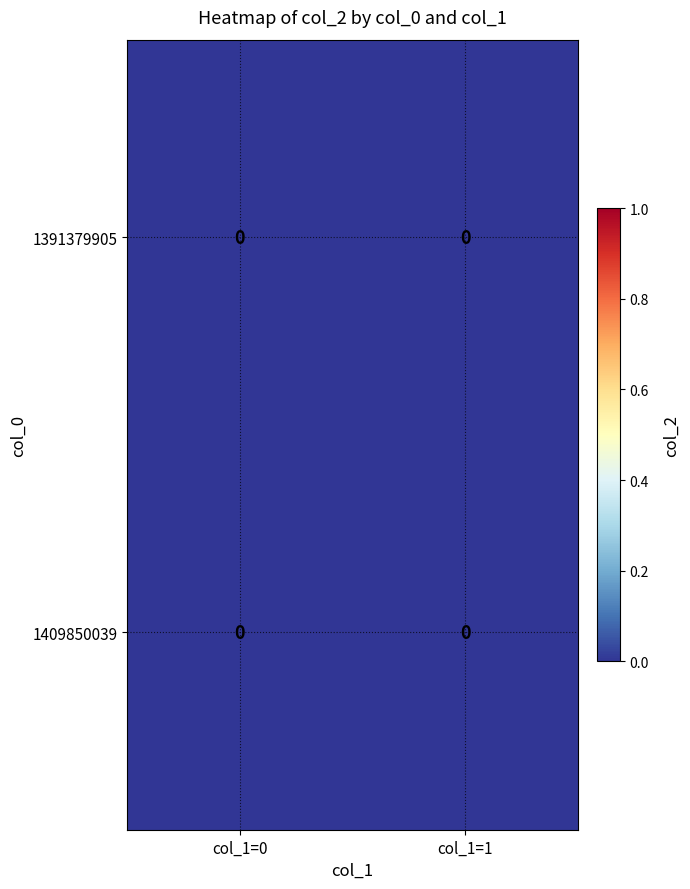

At col_1=0, list the series in order from smallest to largest.

1391379905, 1409850039